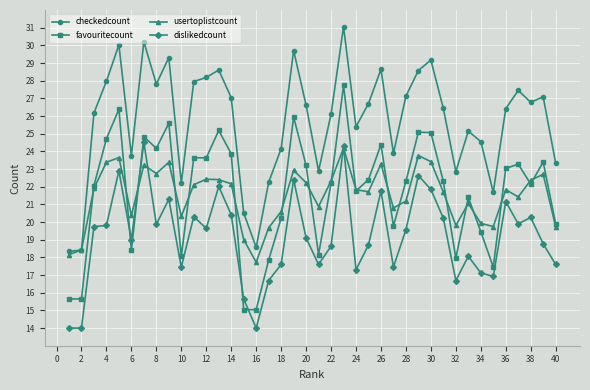

What is the value of the favouritecount point at the 4th from the left?

24.7